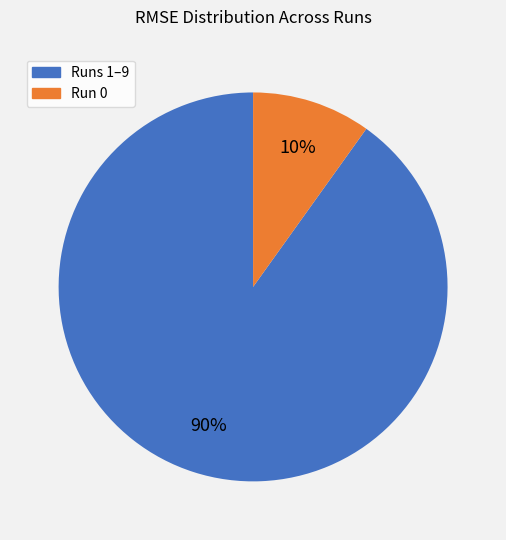

Is there any slice that represents more than half of the pie?

Yes